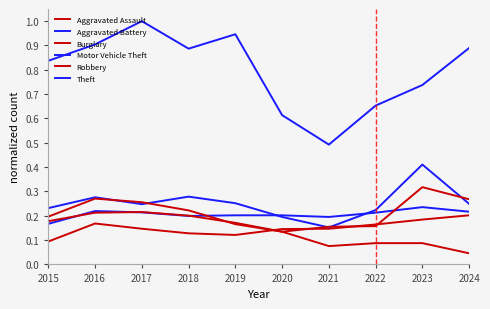

How many series are shown in this chart?

6